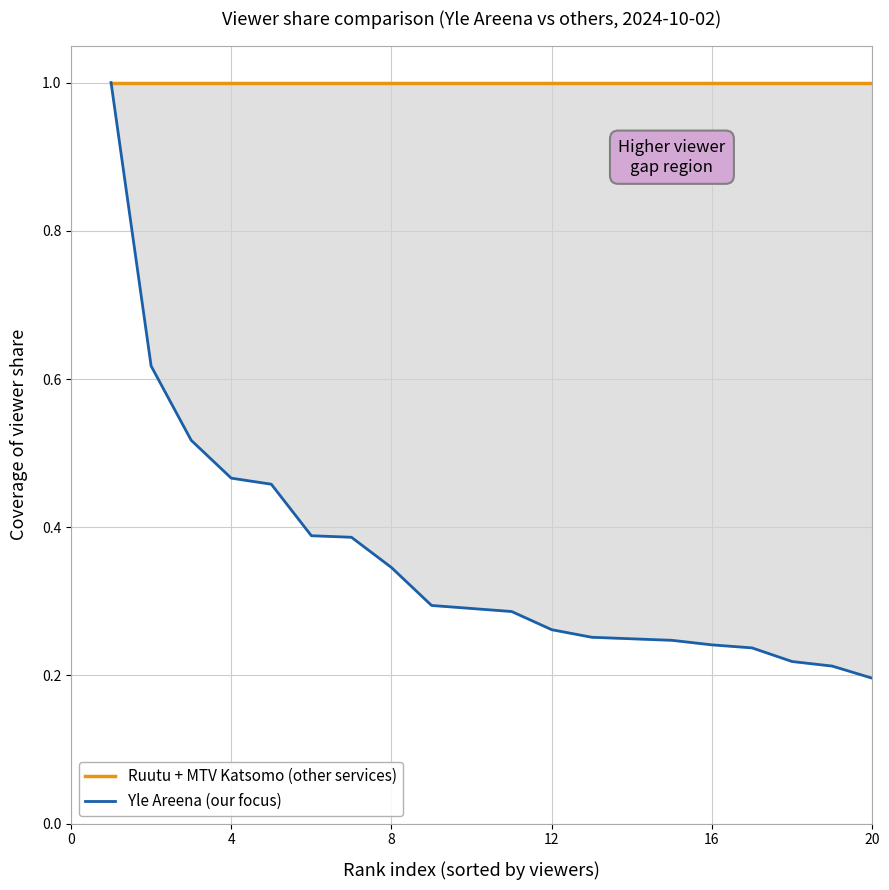

True or false: Ruutu + MTV Katsomo (other services) and Yle Areena (our focus) cross at least once.

False